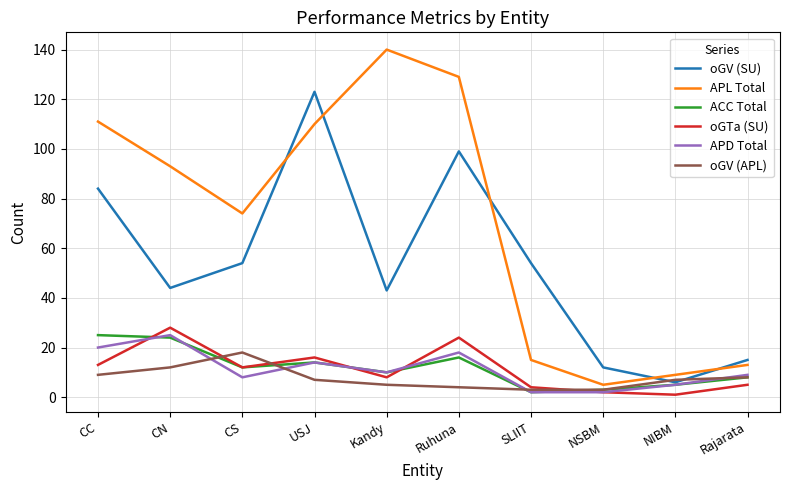

What is the difference between the oGV (APL) values at CN and CC?

3